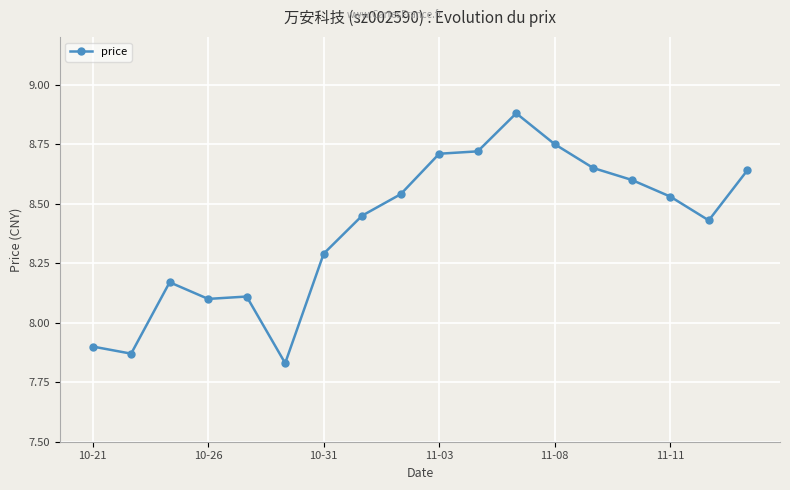

What is the value of the 7th point from the left?

8.3